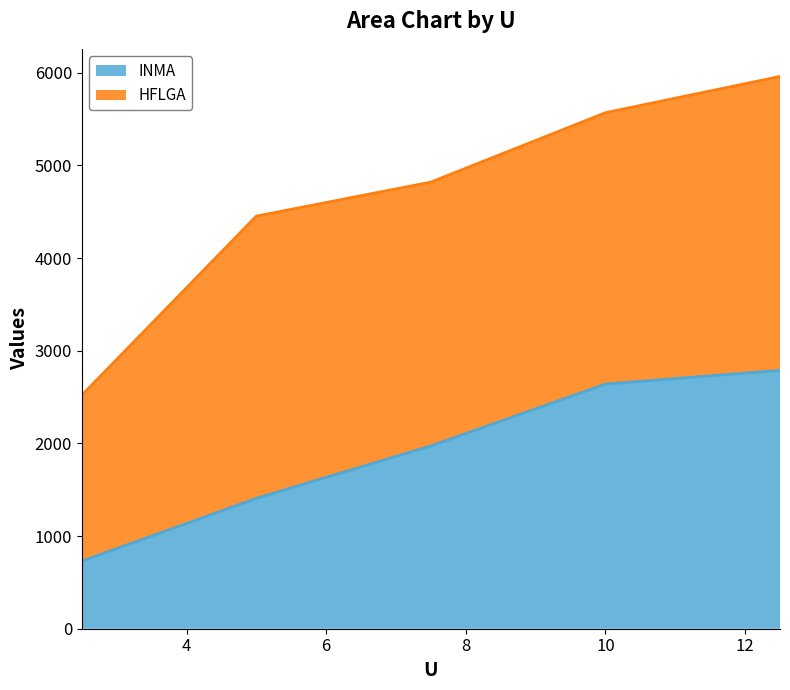

The value at 5.0 is 1407.0. True or false?

True